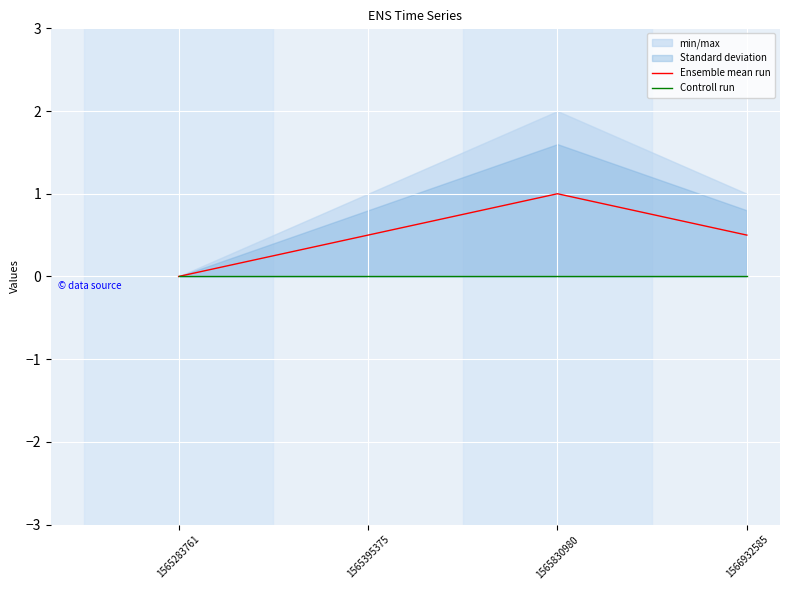

How many data points in Ensemble mean run are above 0?

3